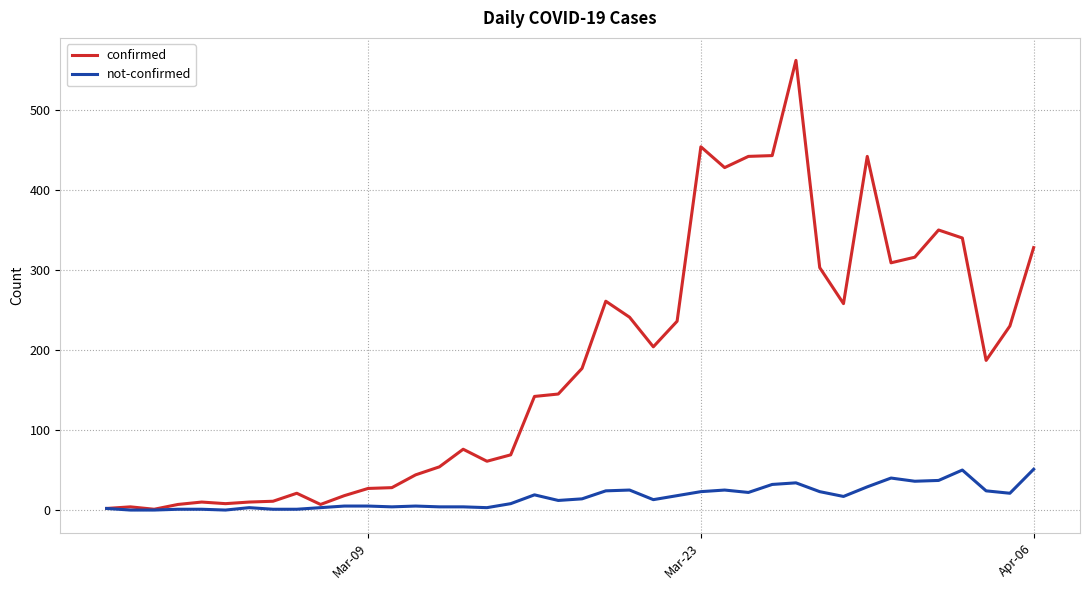

What is the greatest value displayed?

562